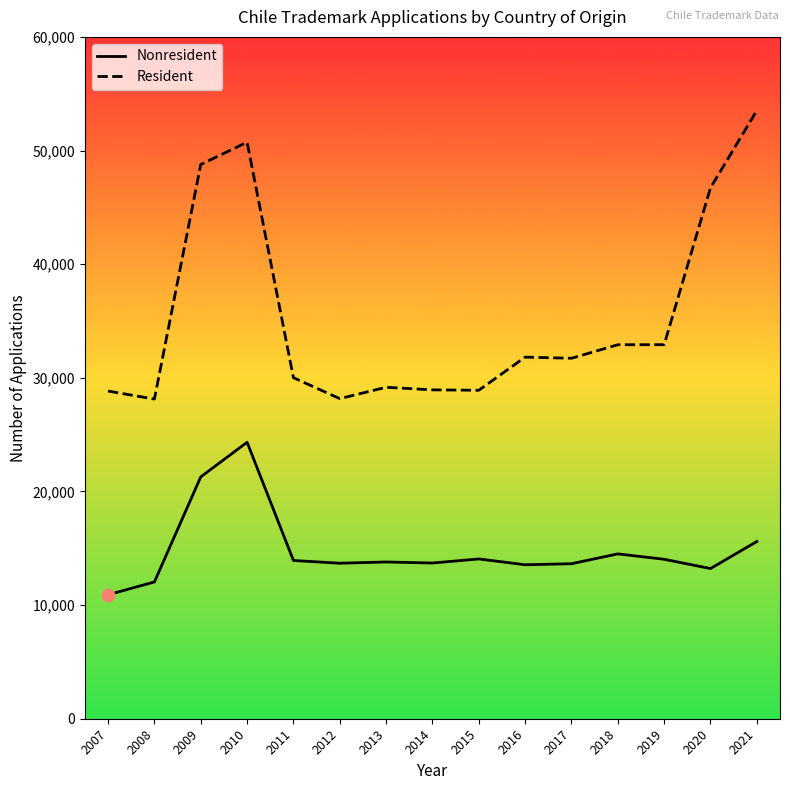

What is the spread (max minus min) of values at 2021?

37925